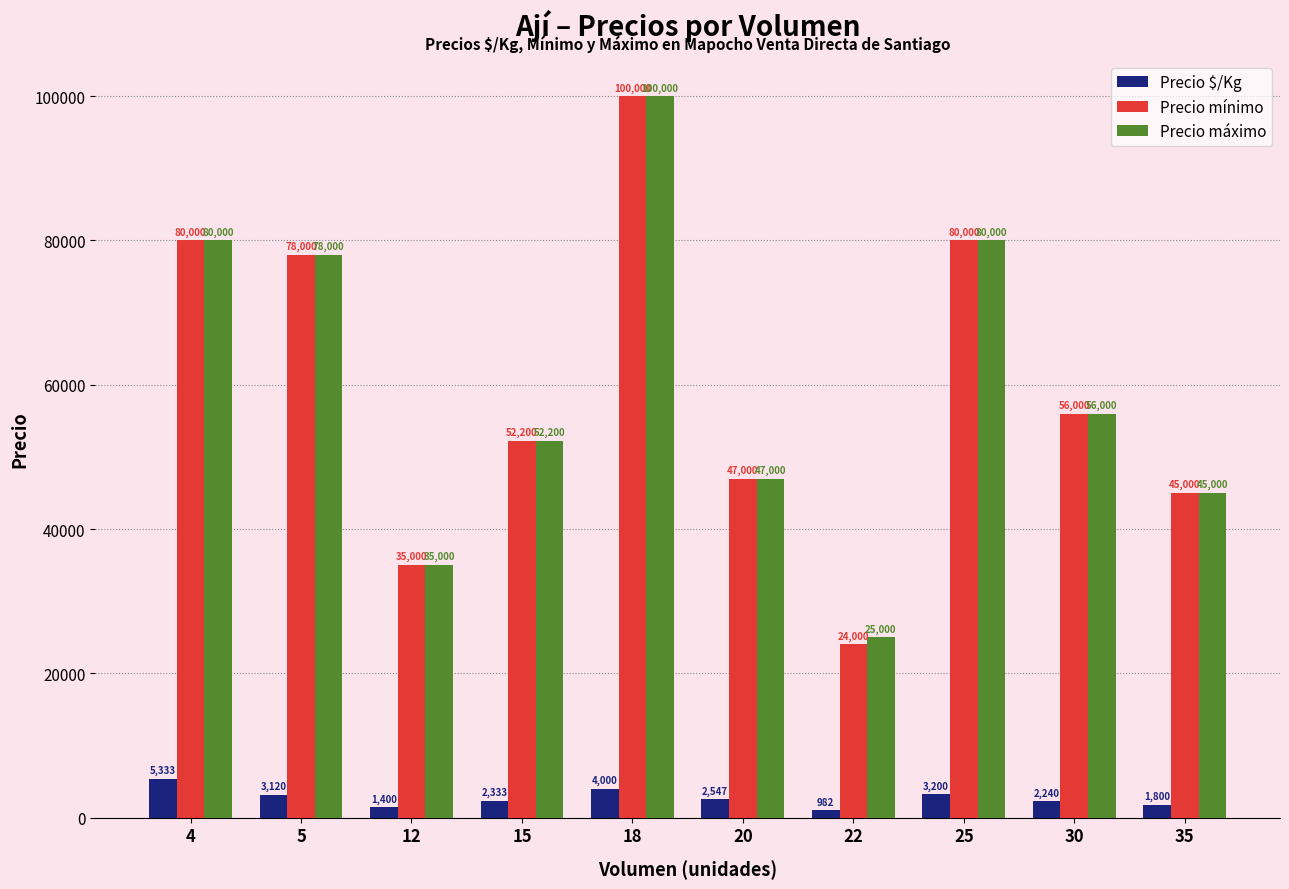

How many groups of bars are there?

10